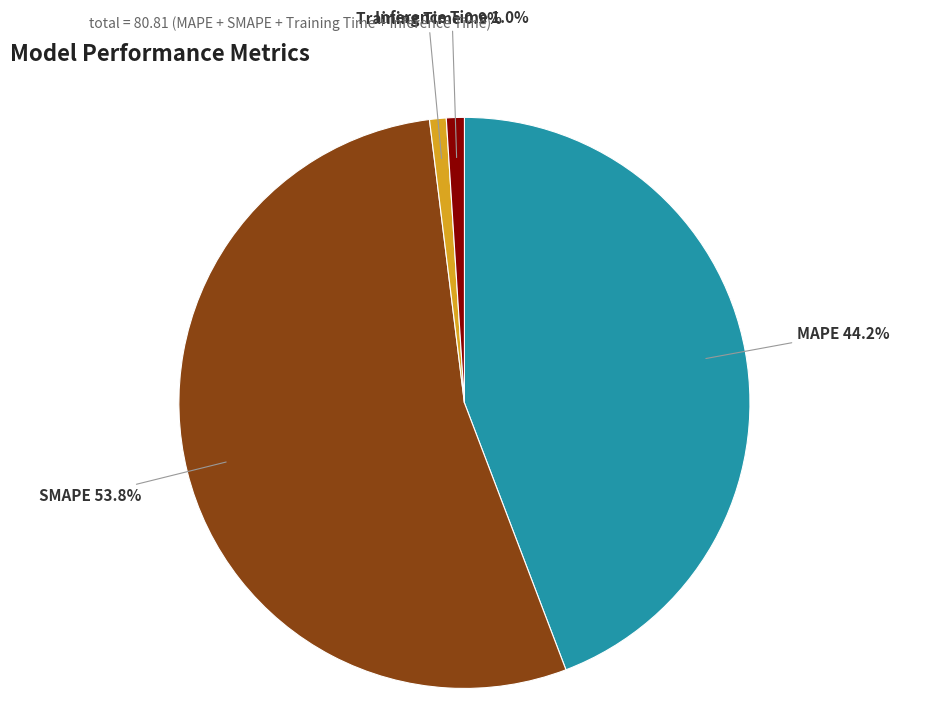

Is there a majority slice in this chart?

Yes